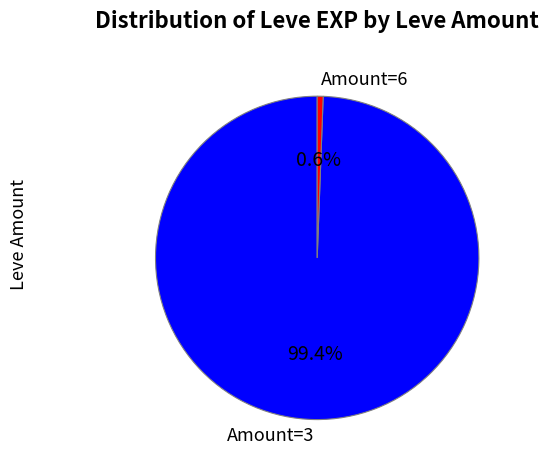

Does any single category account for the majority?

Yes